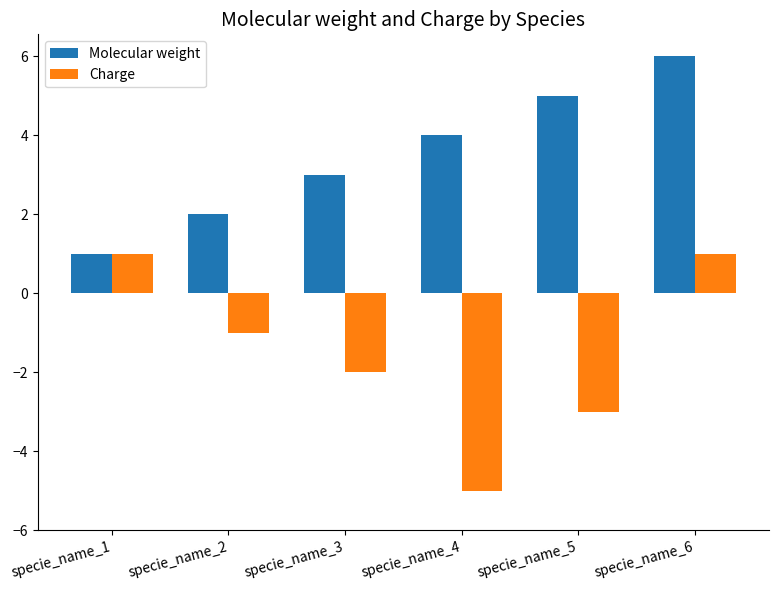

How many Charge values are between -3 and 1?

5